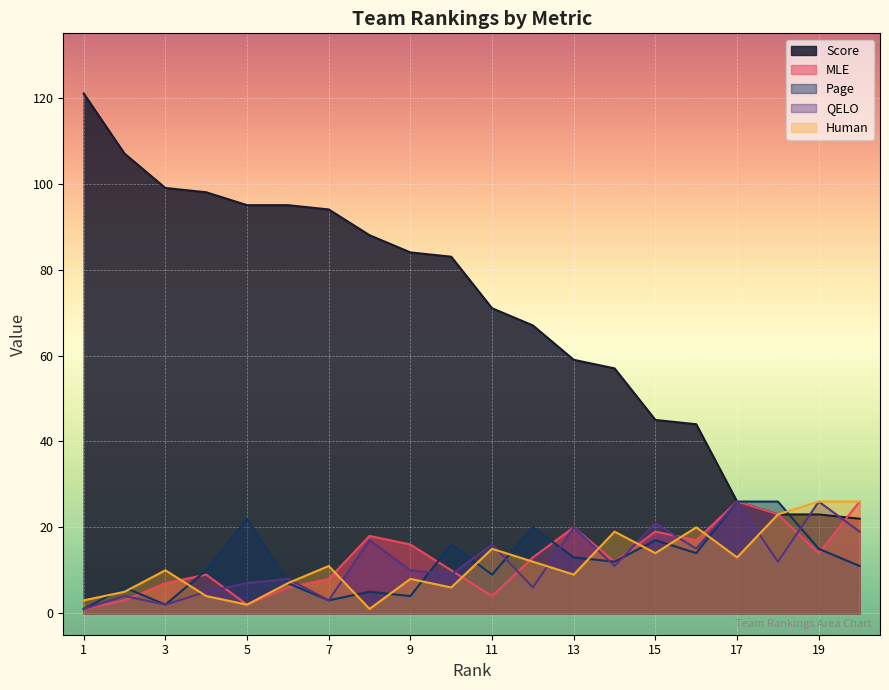

At which label does Score first exceed 83?

1